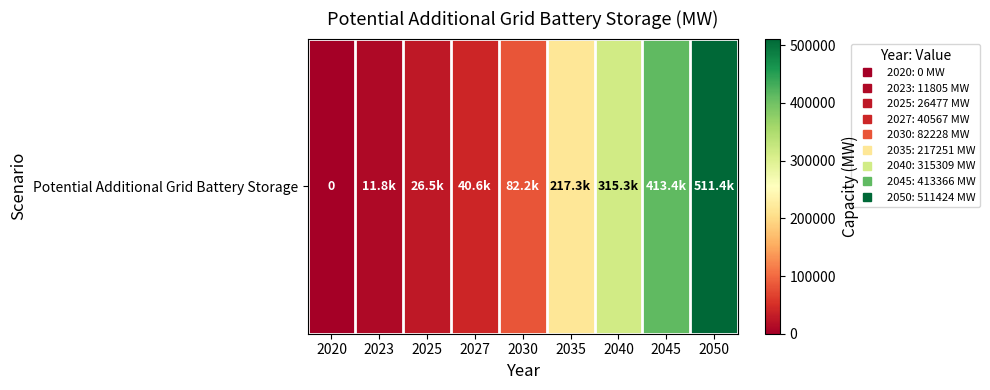

Which has a higher value, 2030 or 2025?

2030